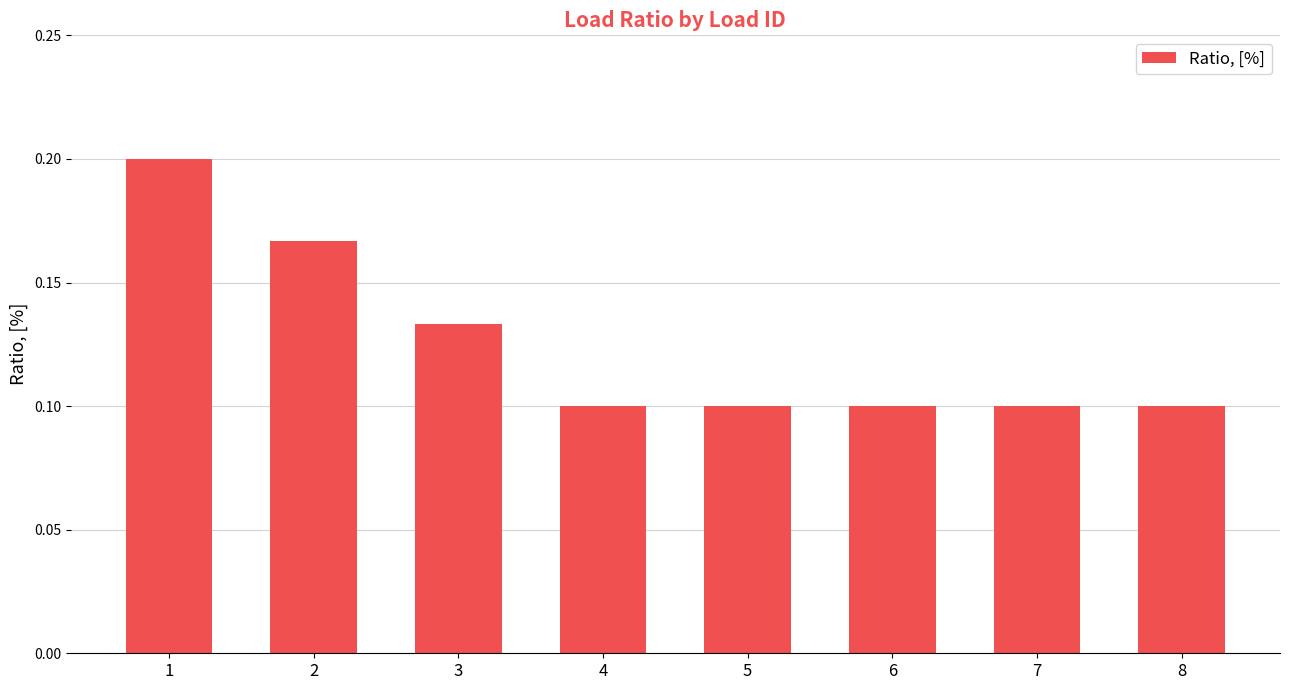

What is the change in value from 1 to 6?

-0.1